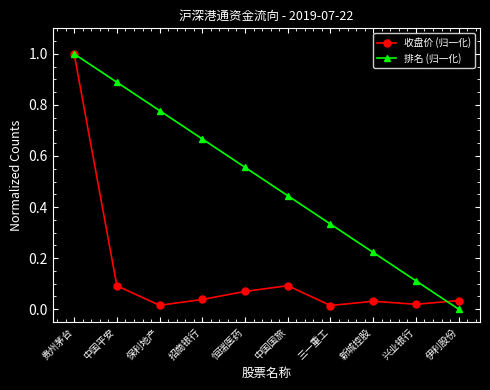

At which category is the sum across all series the highest?

贵州茅台